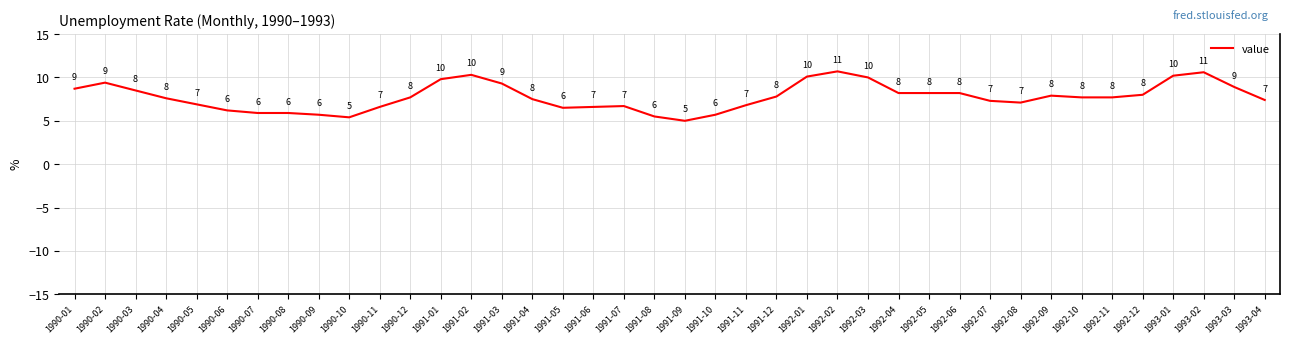

Is it true that the value at 1990-12 is 7.7?

True